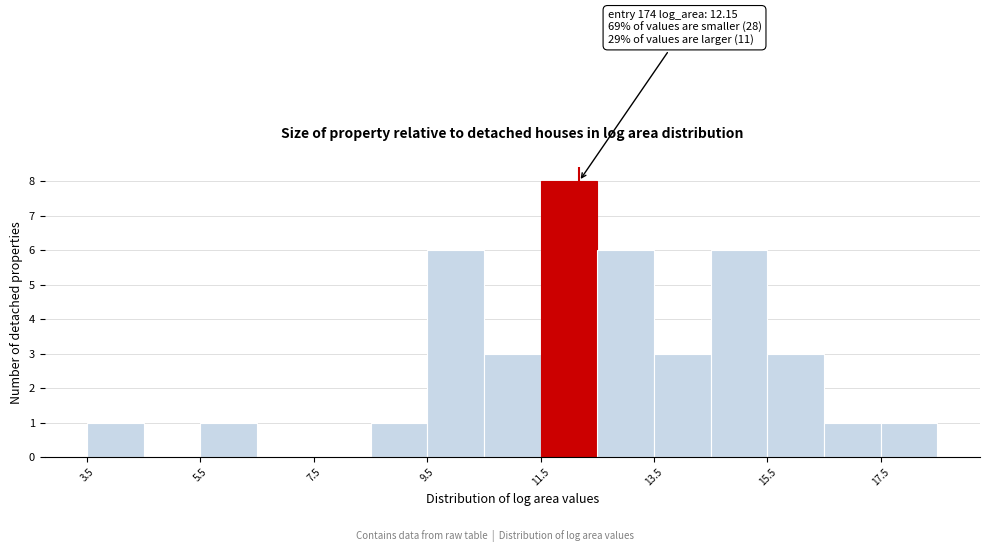

Over which range of the x-axis is the bar tallest?

11.4 to 12.4